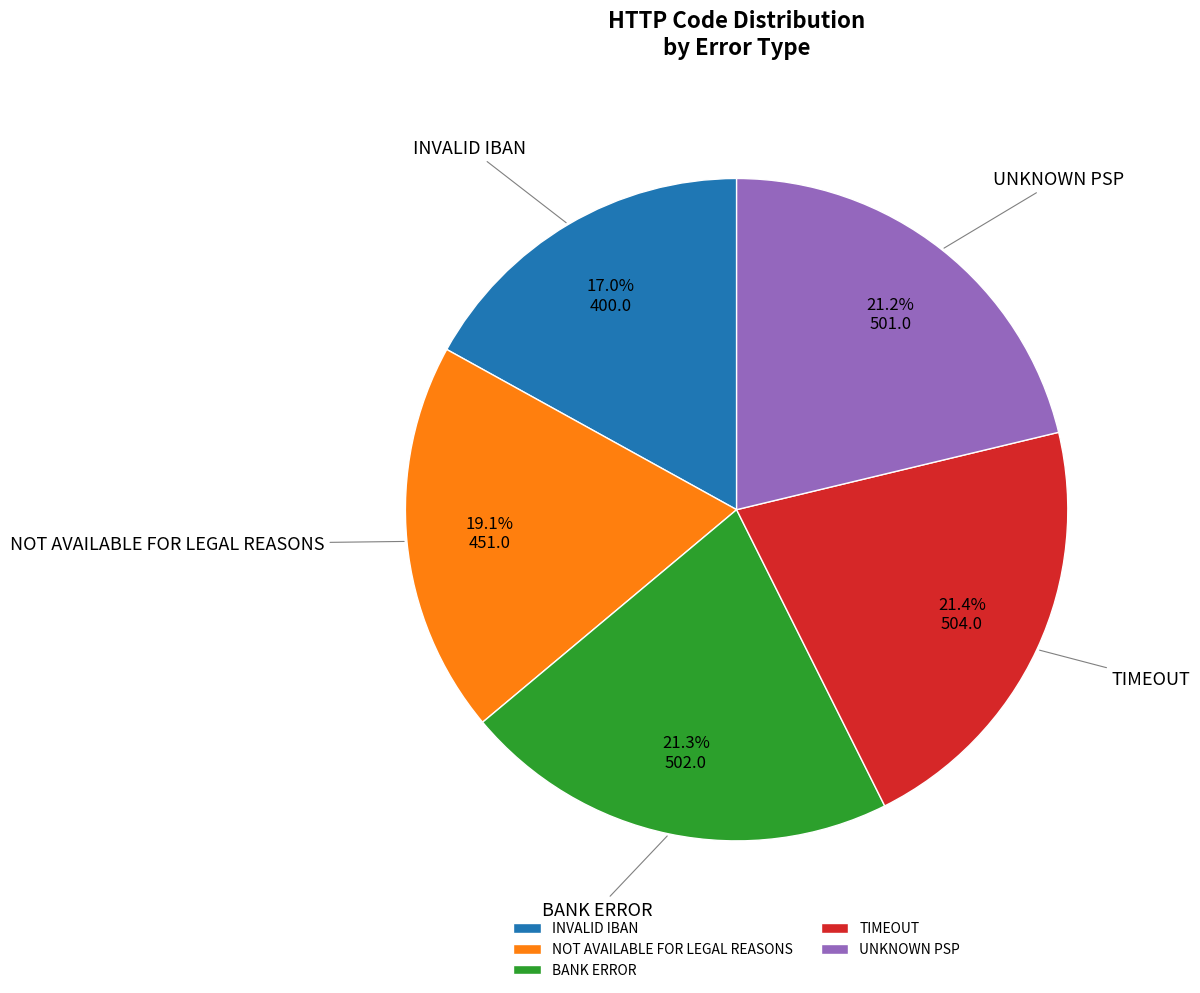

Is INVALID IBAN the majority of the pie?

No